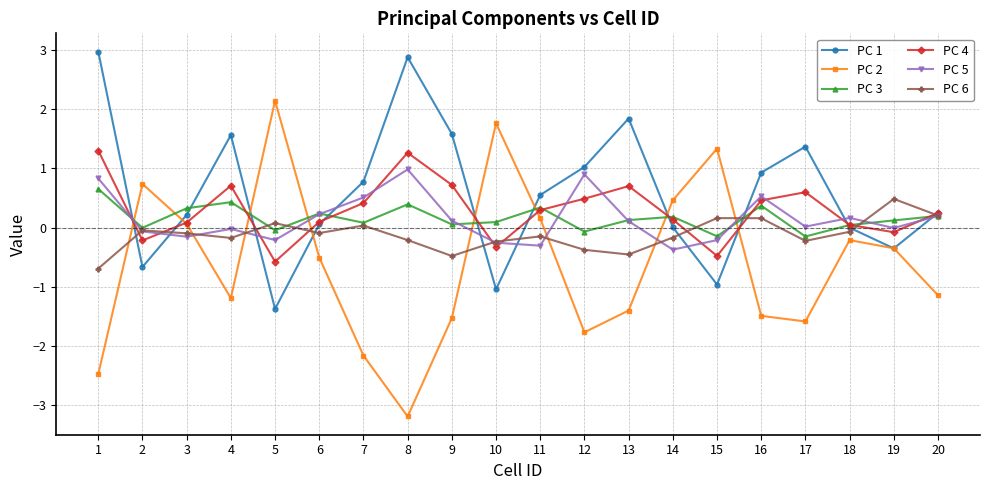

Is it true that PC 5 equals 0.4 at 1?

False